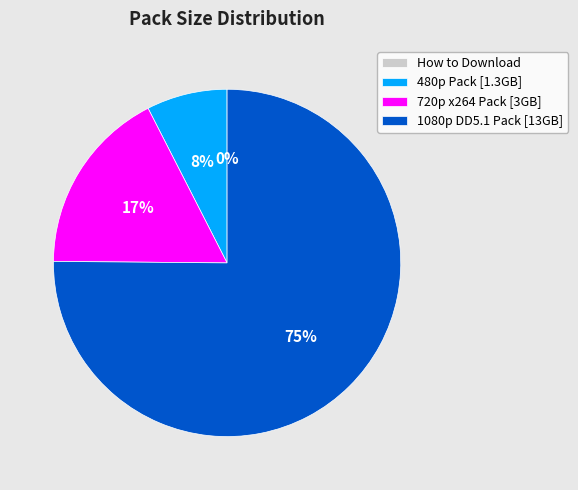

To the nearest percent, what portion does 1080p DD5.1 Pack [13GB] represent?

75%